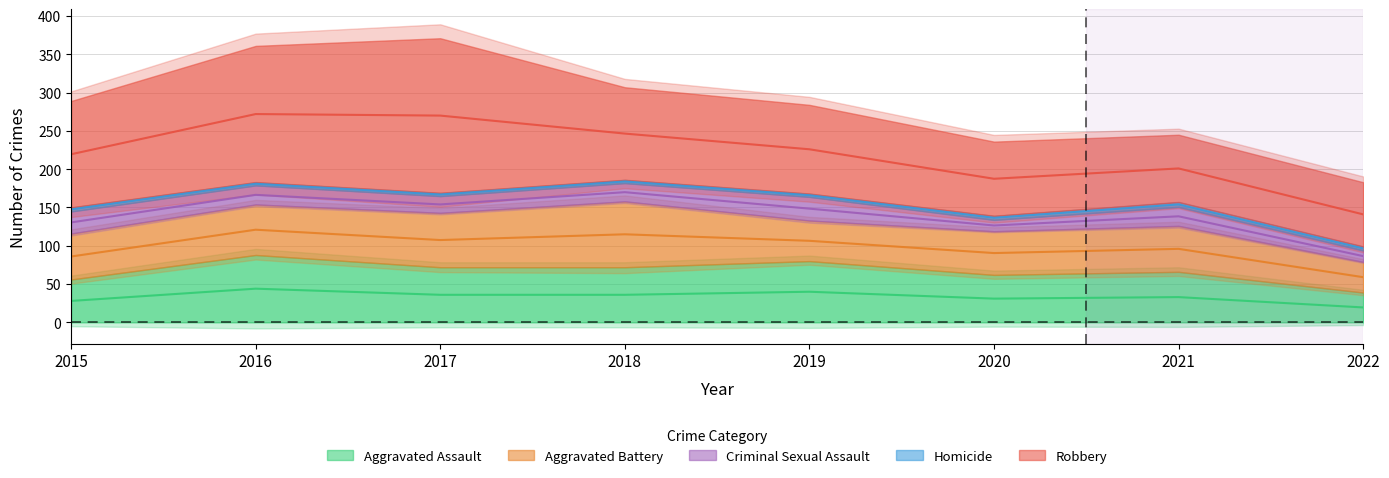

At which category does Aggravated Battery reach its first local valley?

2019